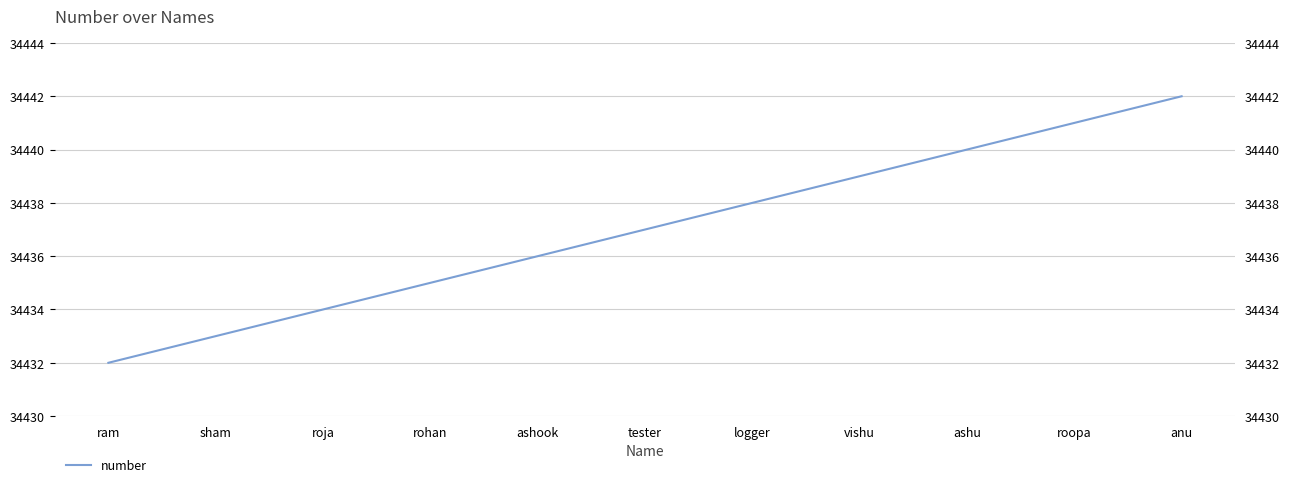

At which label is the value closest to 34437?

tester